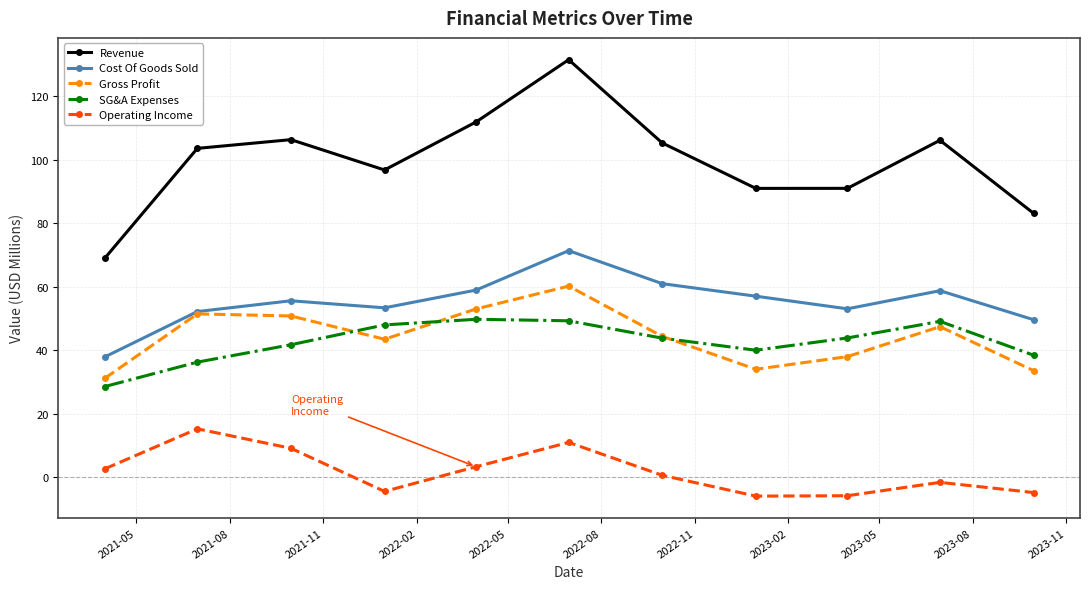

In Gross Profit, how many points are higher than both neighbors (excluding endpoints)?

3